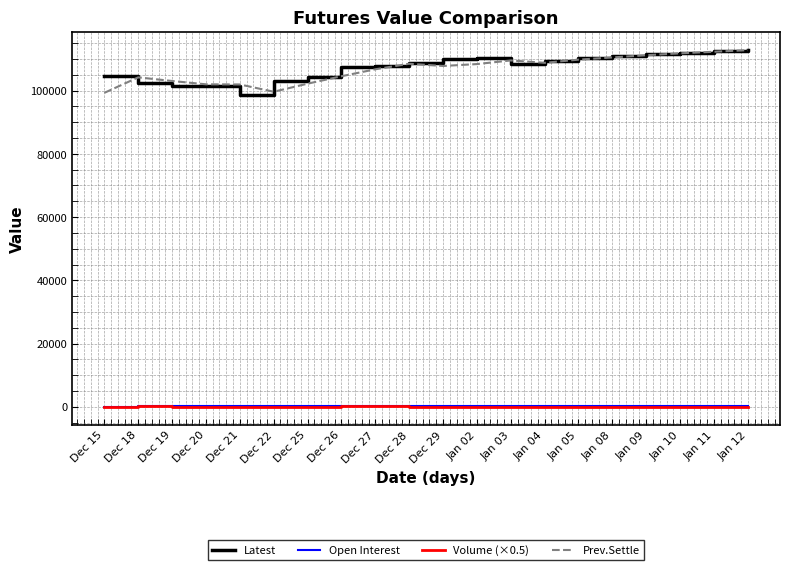

The value of Latest at Dec 27 is 160943.4. True or false?

False